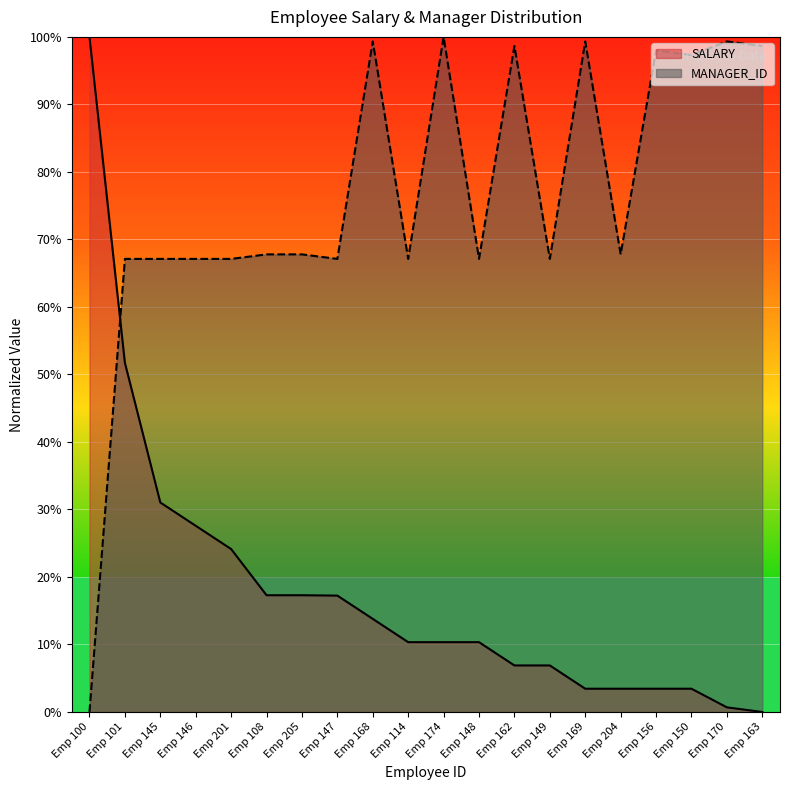

How many values in the SALARY series exceed 10?

12